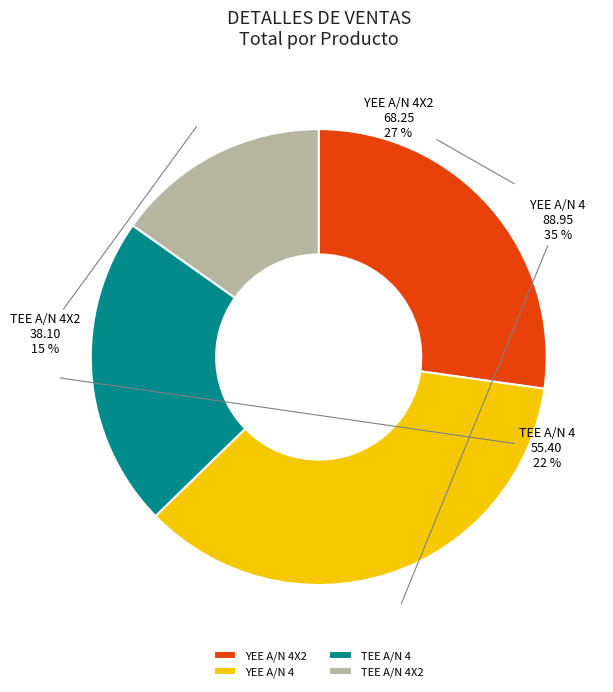

Is there a majority slice in this chart?

No